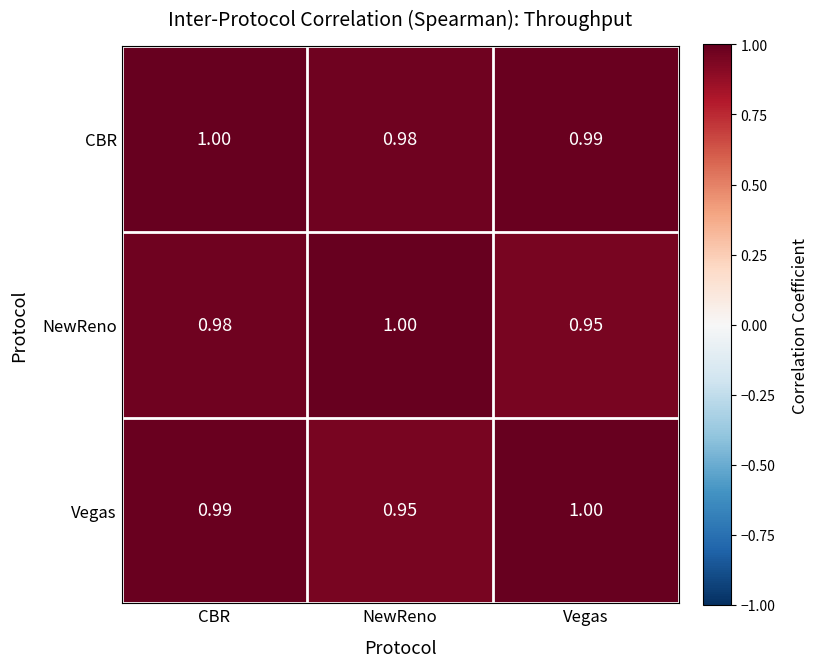

At which category is the sum across all series the highest?

CBR